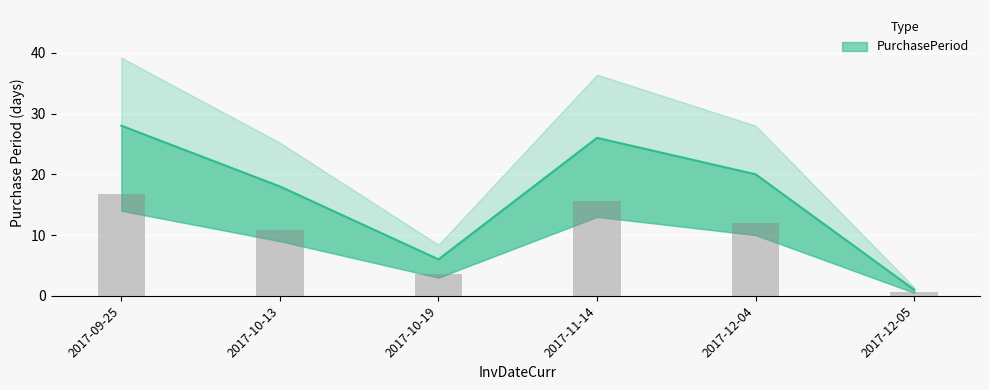

The value at 2017-11-14 is 26. True or false?

True